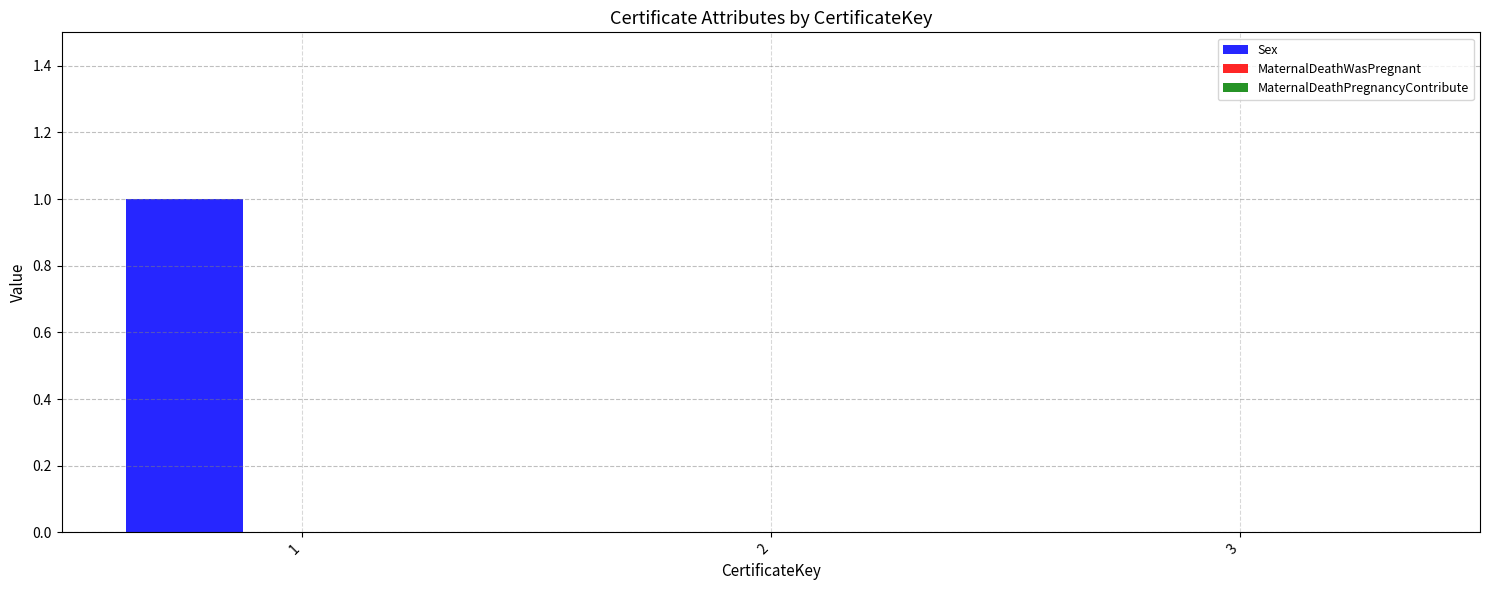

Reading left to right, list all the values displayed in this chart.

1=1	2=0	3=0